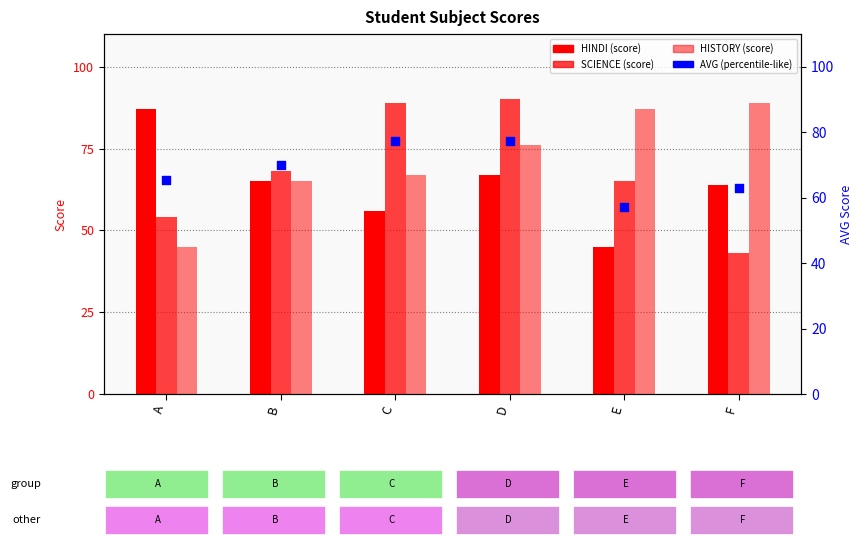

Is the value of SCIENCE at C greater than the value of HISTORY at B?

Yes